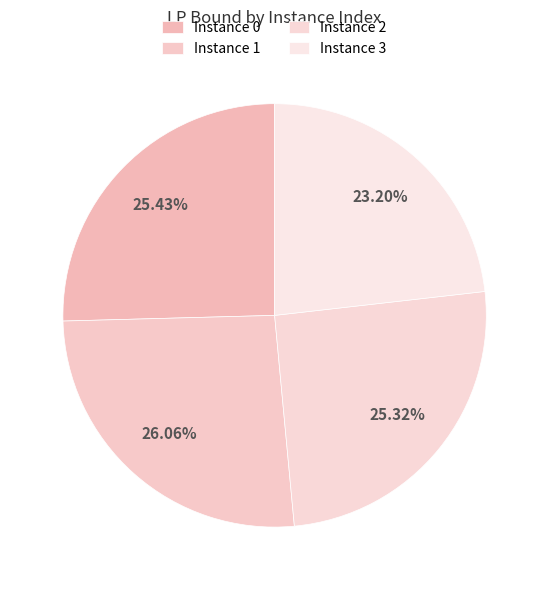

How many segments does this pie chart have?

4